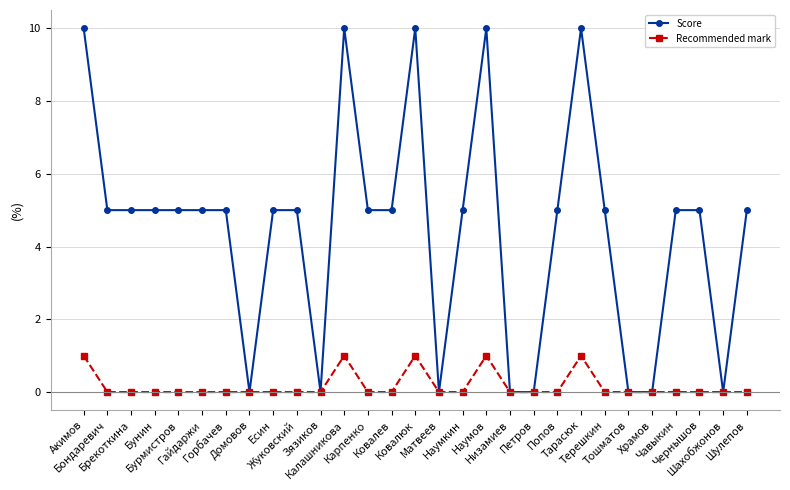

How many data points does each series have?

29